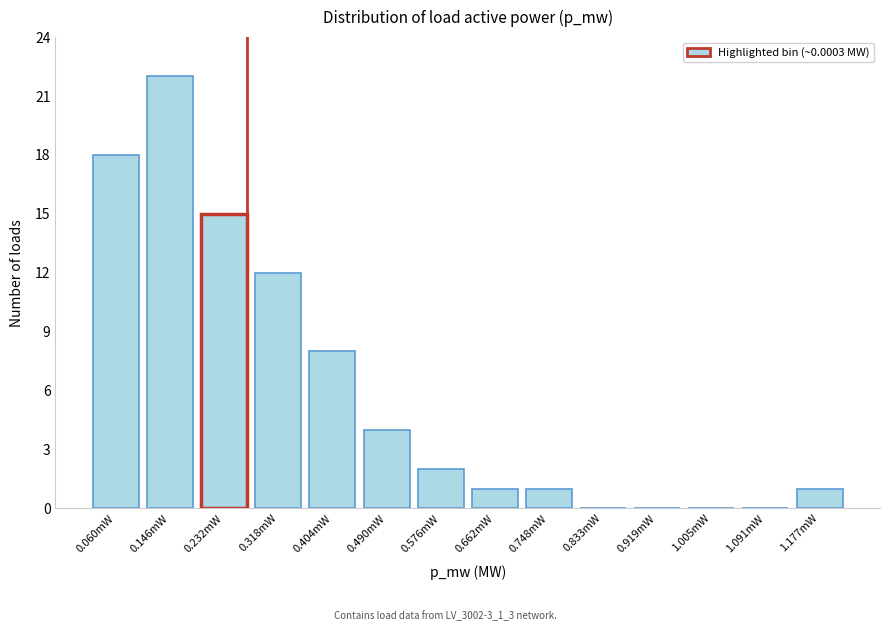

Where is the data nearest to the value 11?

0.318mW